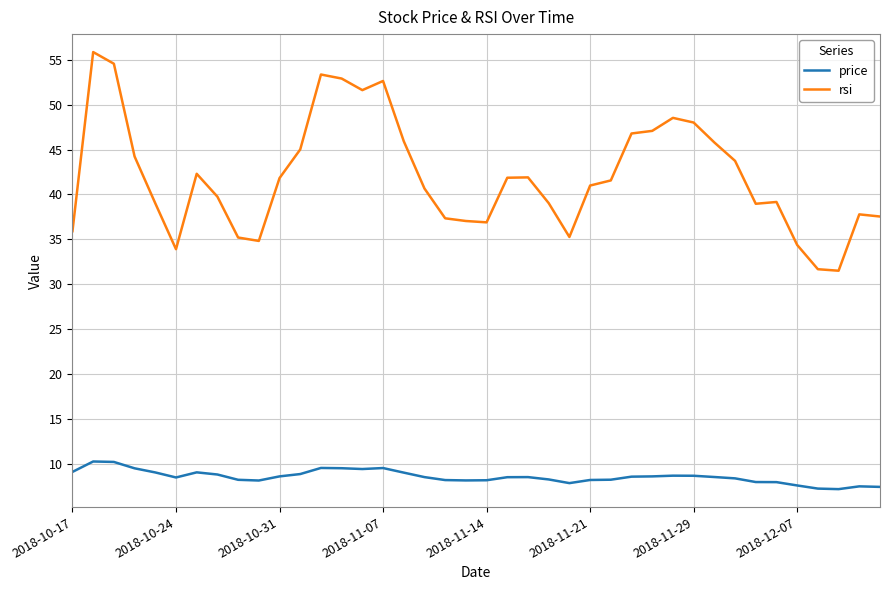

List the series in order of their peak value, lowest first.

price, rsi